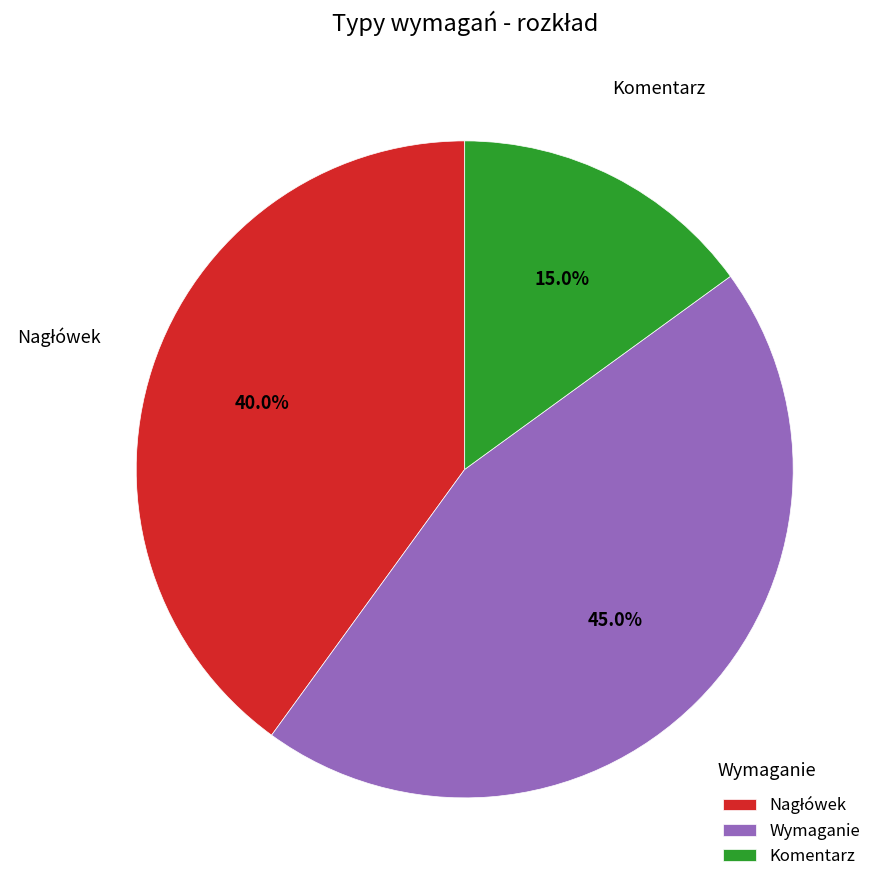

Which category has the smallest portion of the pie?

Komentarz